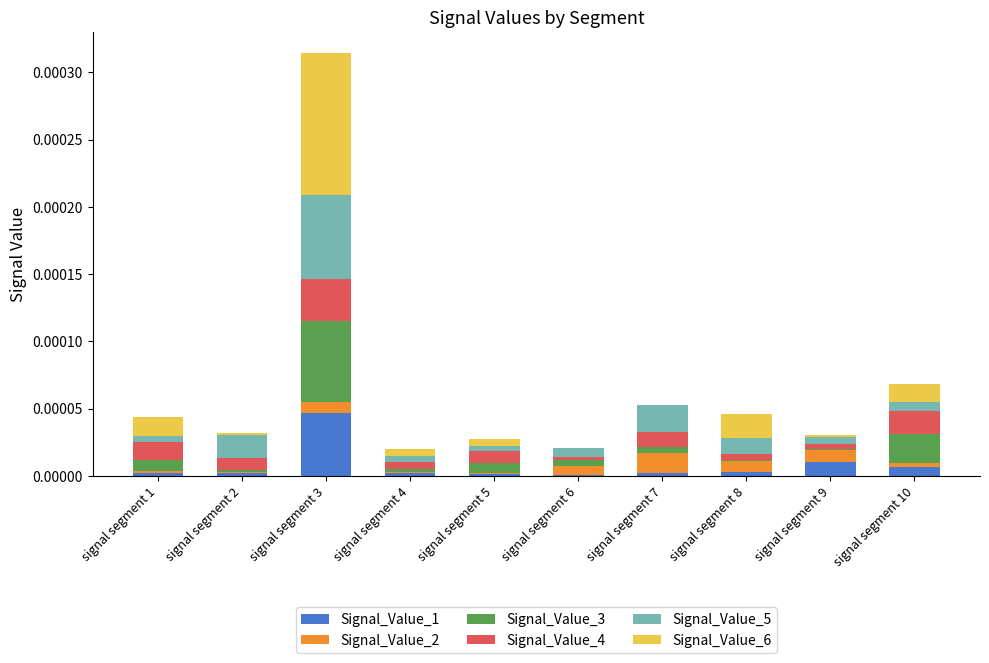

Which series has the largest total across all categories?

Signal_Value_6